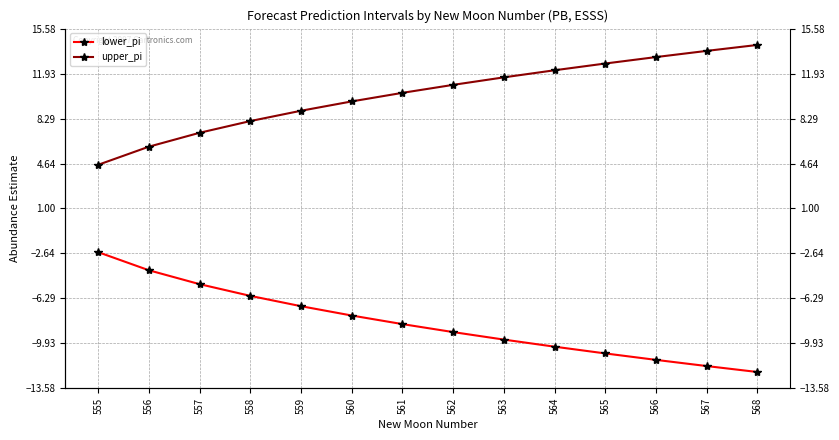

What is the difference between the second highest and minimum values in the lower_pi series?

8.2